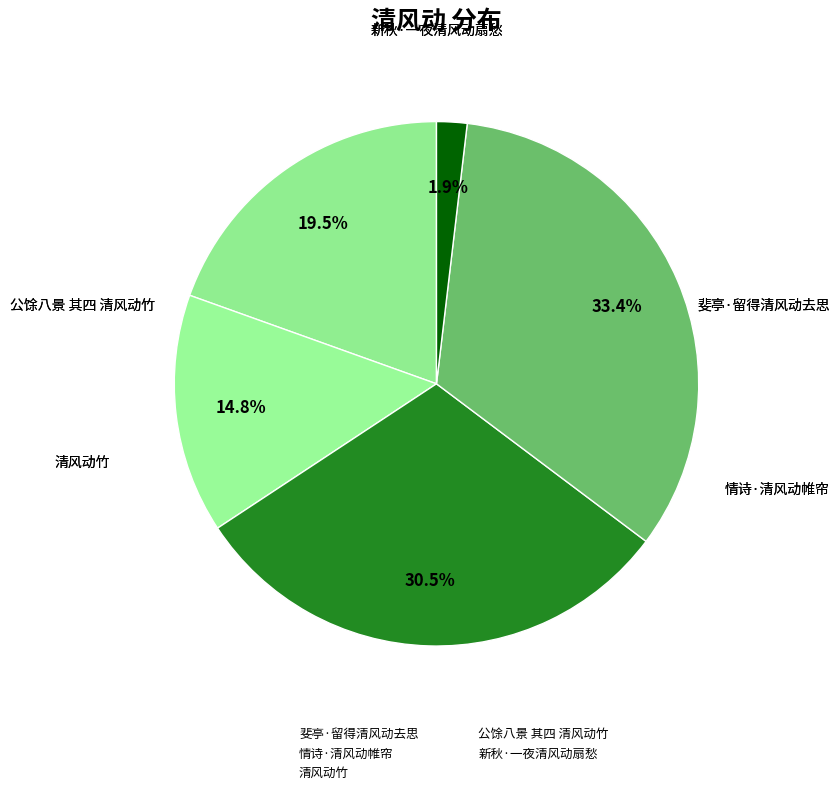

What percentage do 斐亭·留得清风动去思 and 情诗·清风动帷帘 together represent?

34.3%